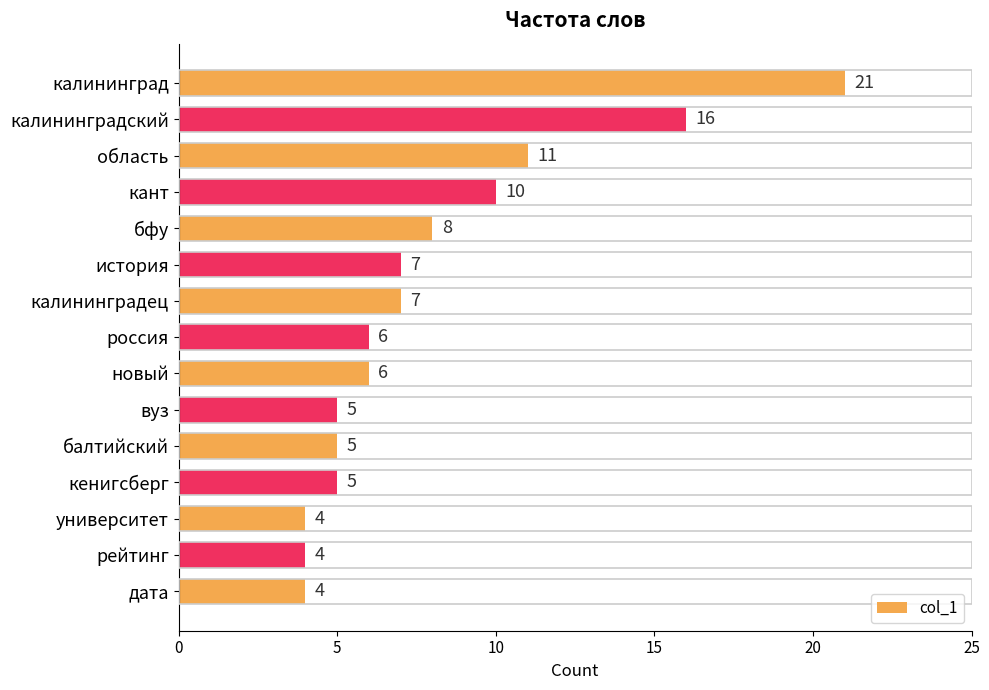

What is the label of the 4th bar from the bottom?

кенигсберг